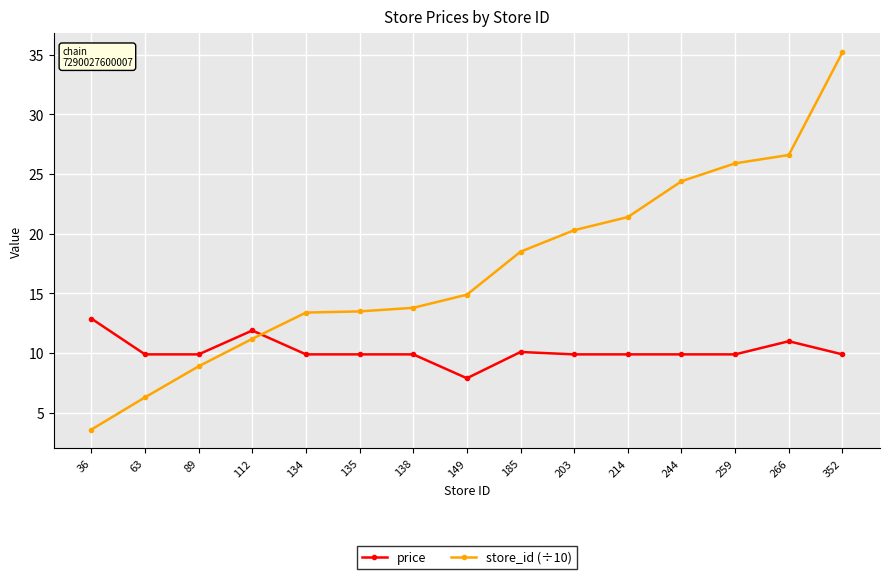

What is the average value of the price series?

10.2